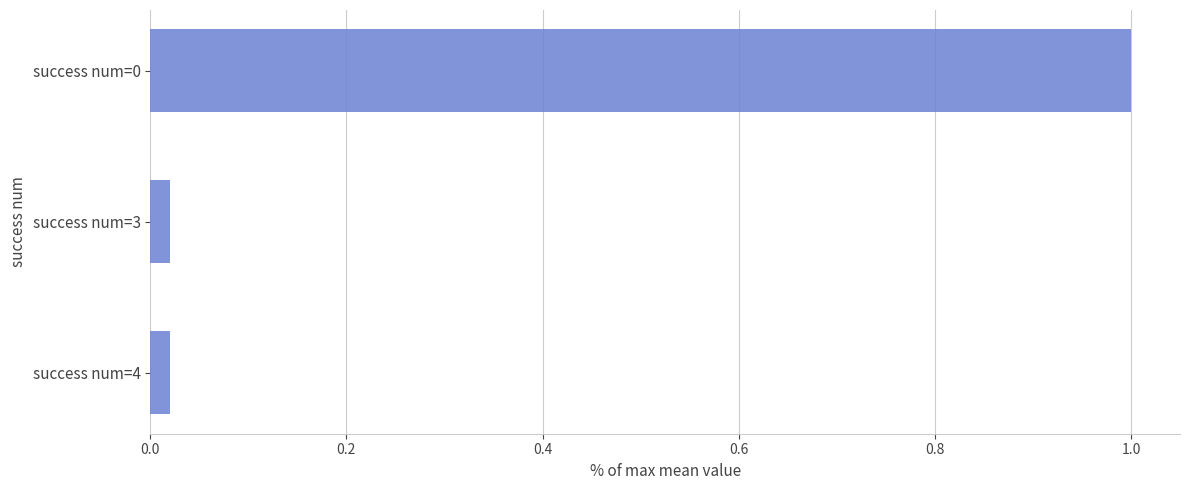

How many bars are there in total?

3